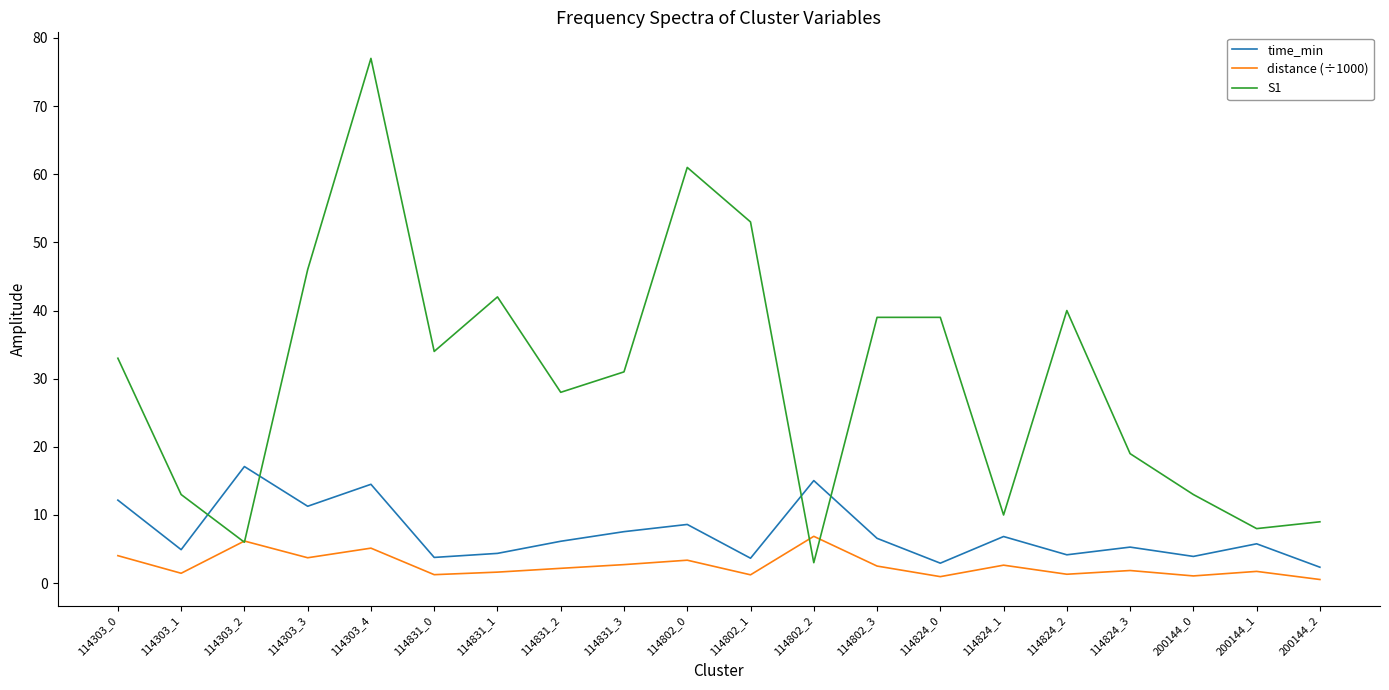

Which series ends up on top after the final intersection of time_min and S1?

S1